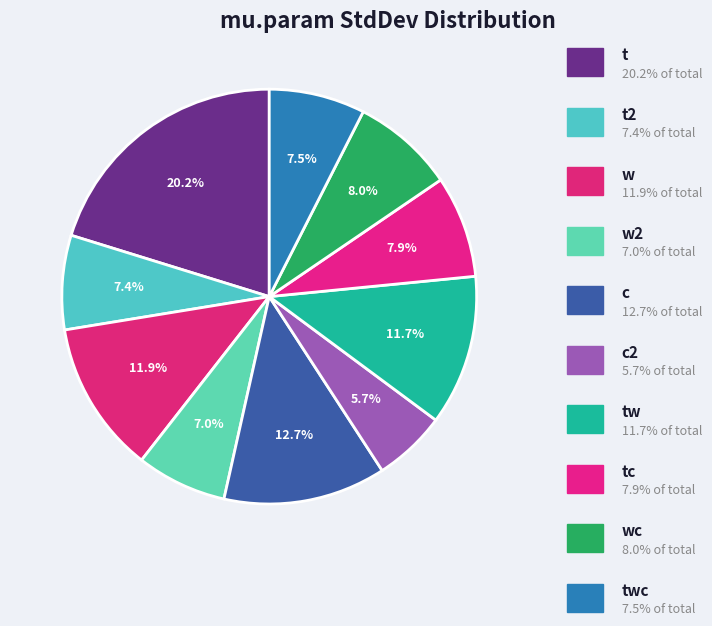

Count the number of slices in the pie.

10